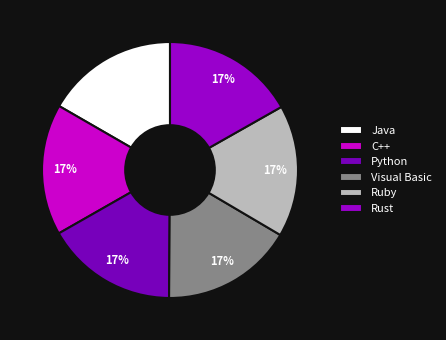

Which slice is the largest?

Rust